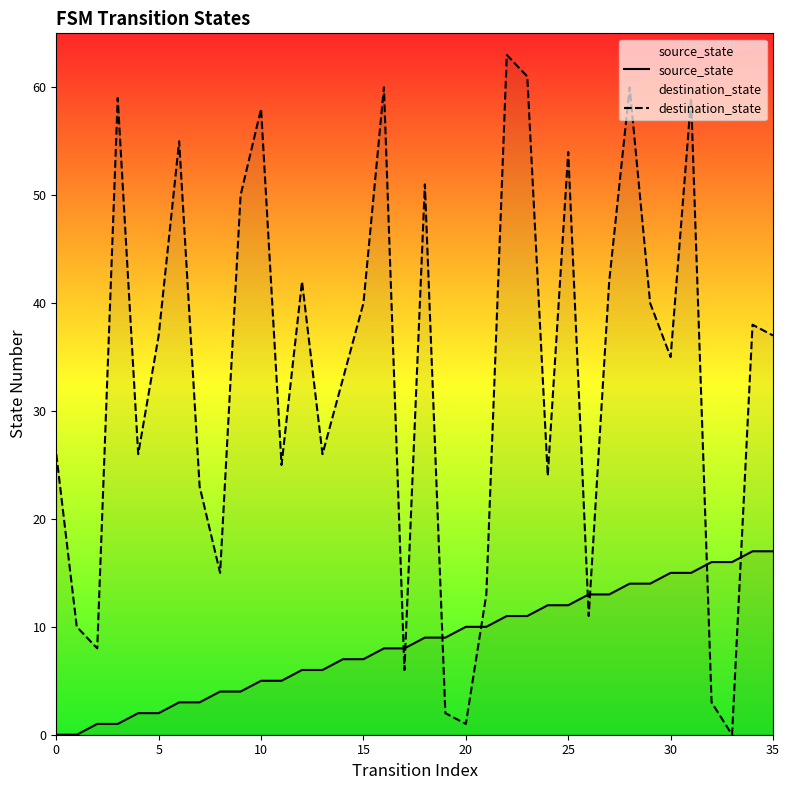

List the series in order of their overall mean, lowest first.

source_state, destination_state